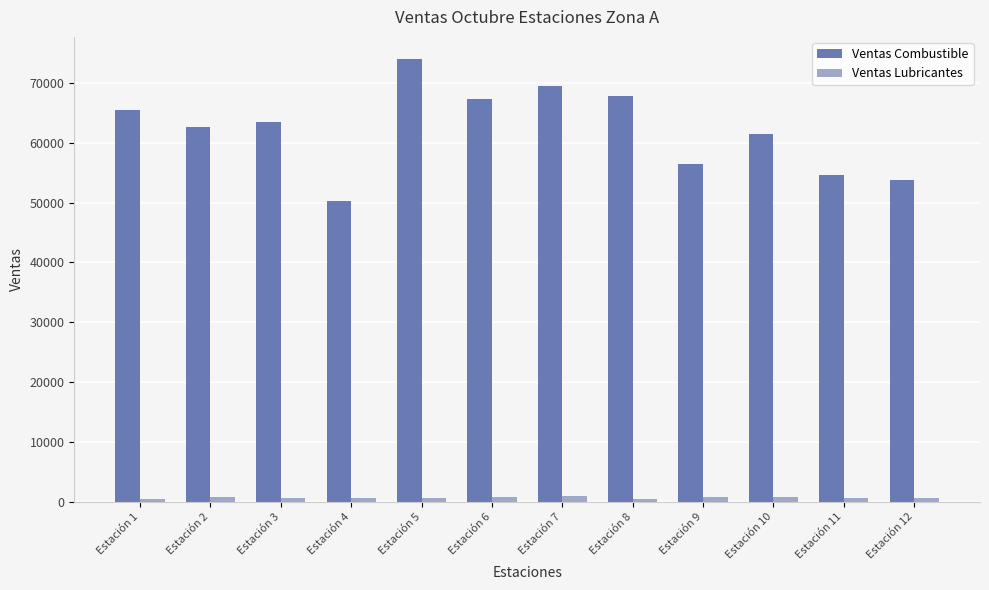

Which series changed the most between Estación 3 and Estación 6?

Ventas Combustible